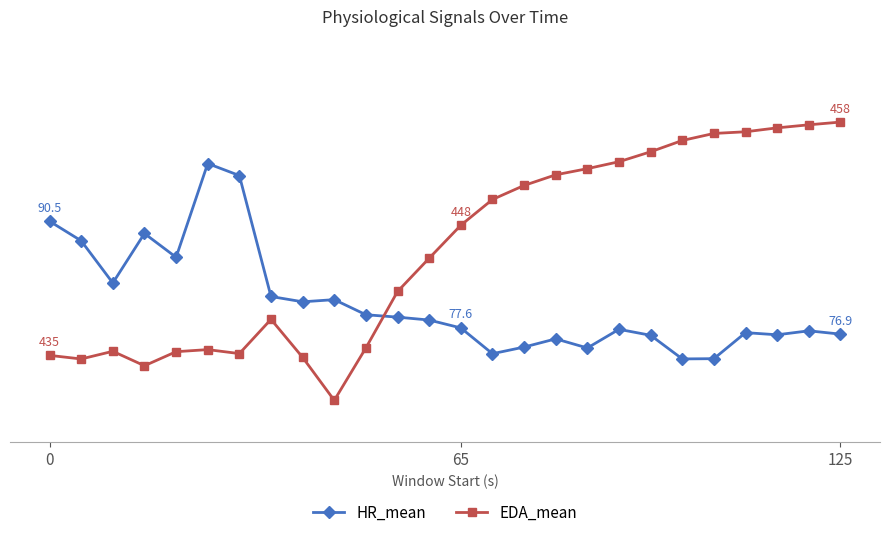

After their last crossing, which series has the higher values: EDA_mean or HR_mean?

EDA_mean